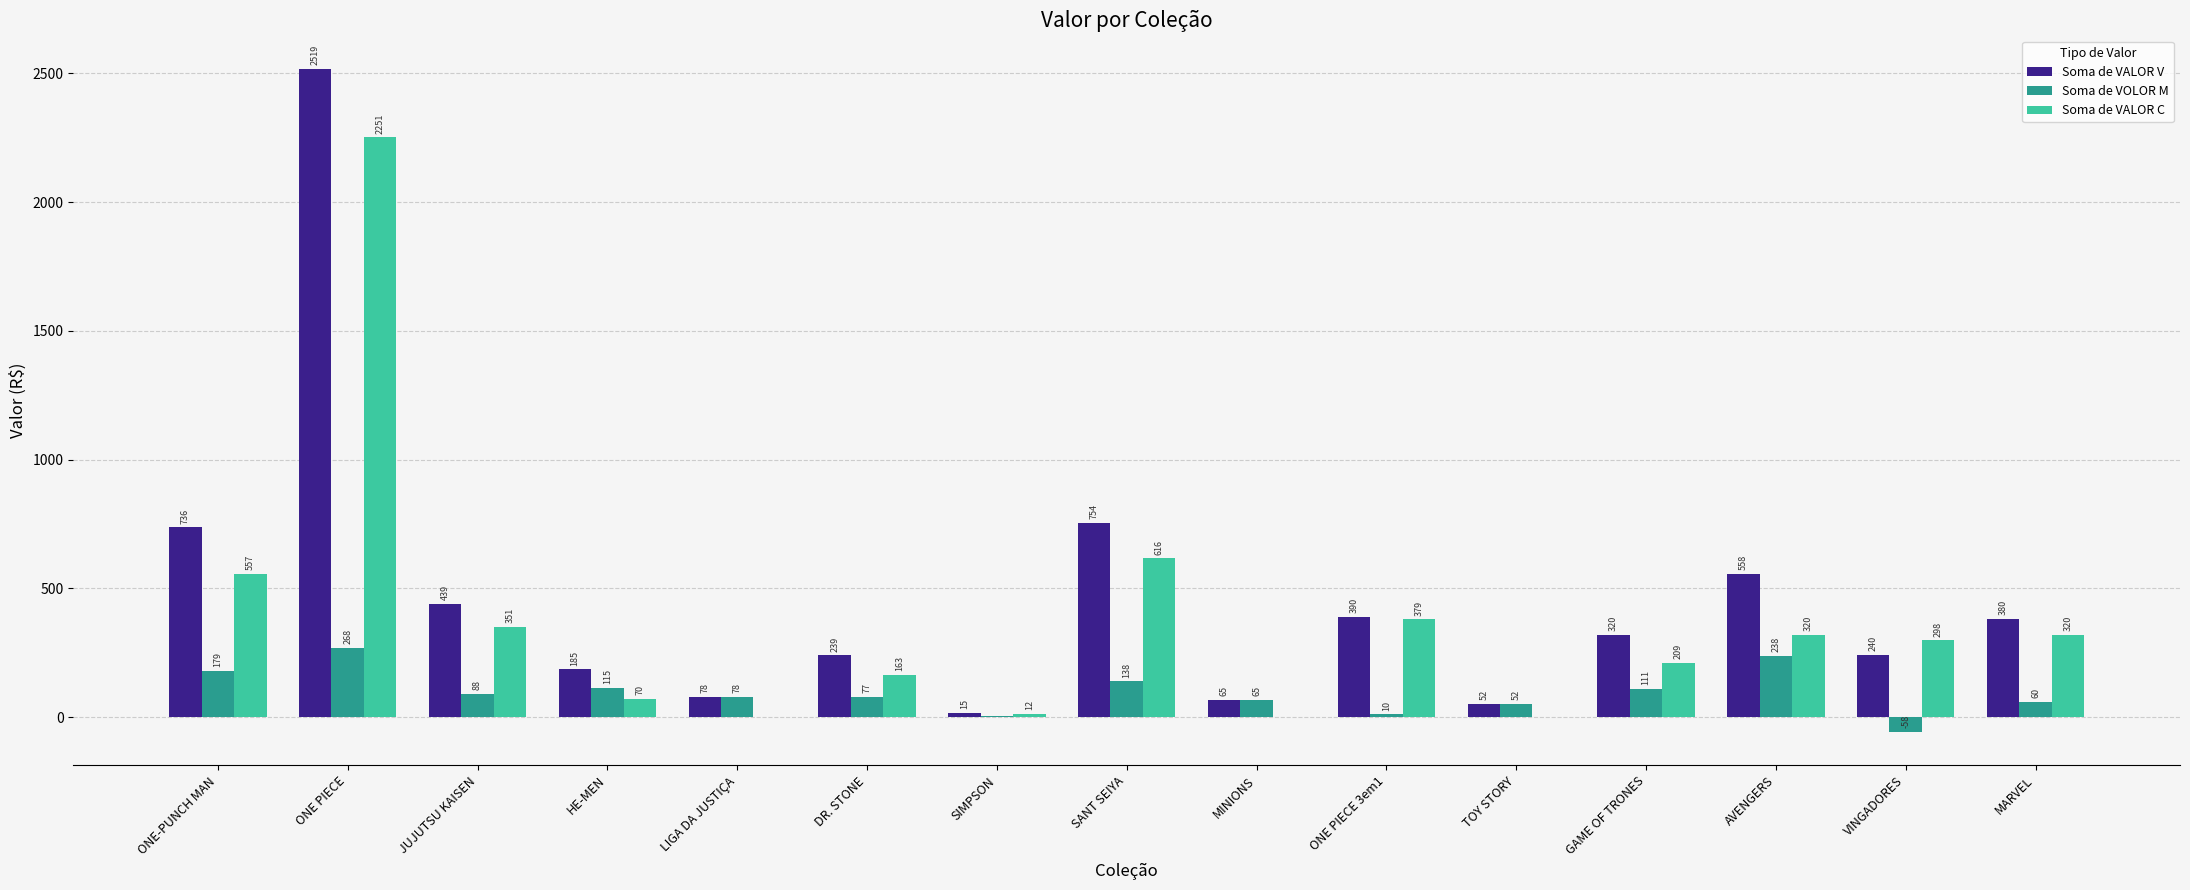

The Soma de VALOR V series shows 389.5 at ONE PIECE 3em1. True or false?

True